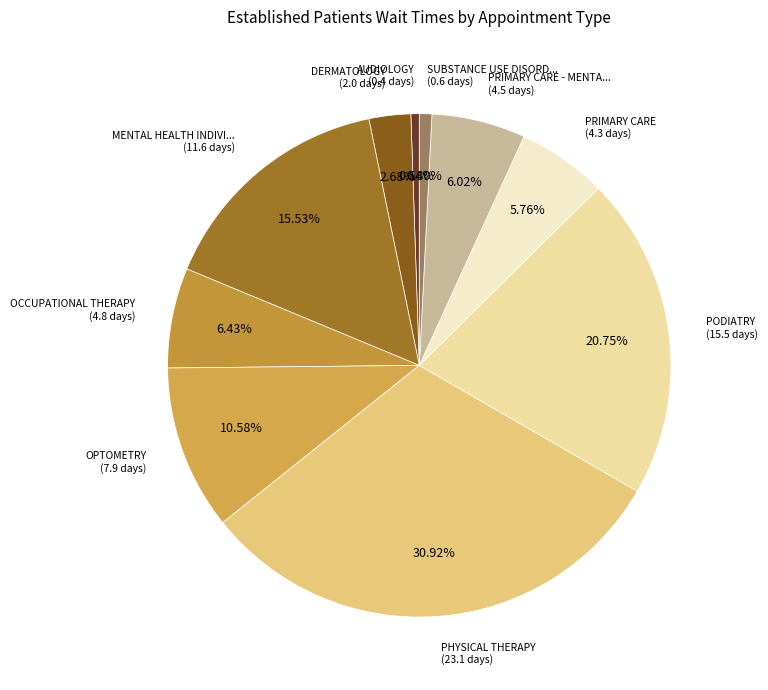

How many segments does this pie chart have?

10